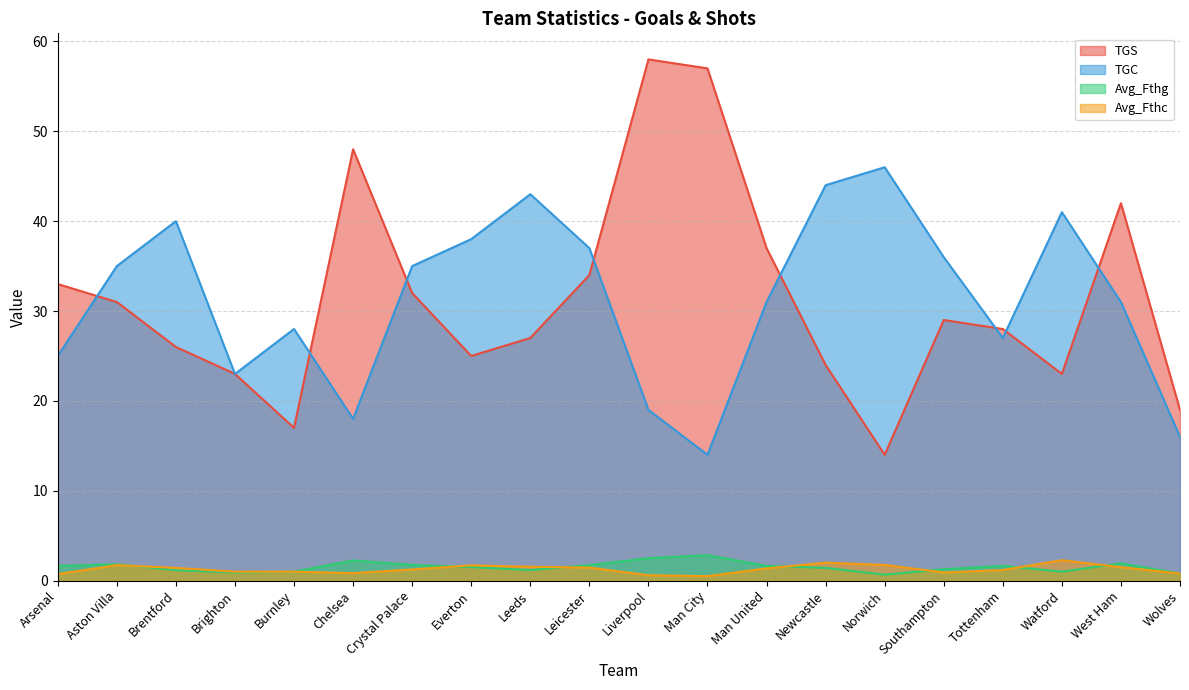

True or false: Avg_Fthc and TGC intersect in this chart.

False